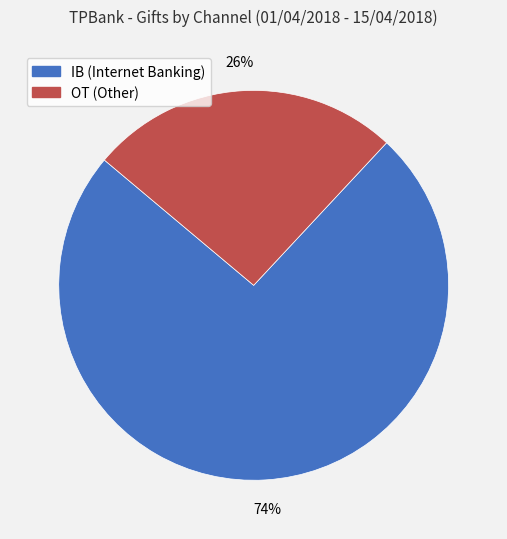

Do OT and IB together represent more than half of the pie?

Yes